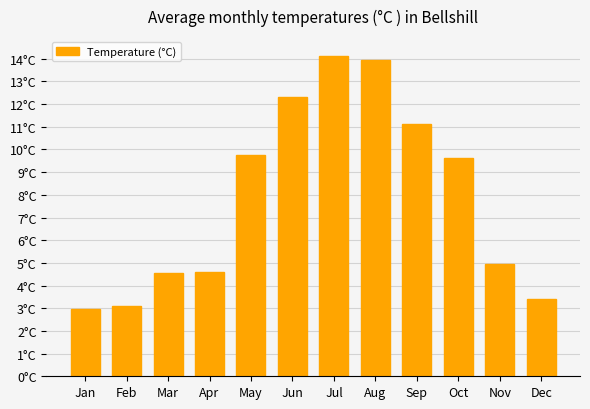

Count the number of values greater than 9.

6